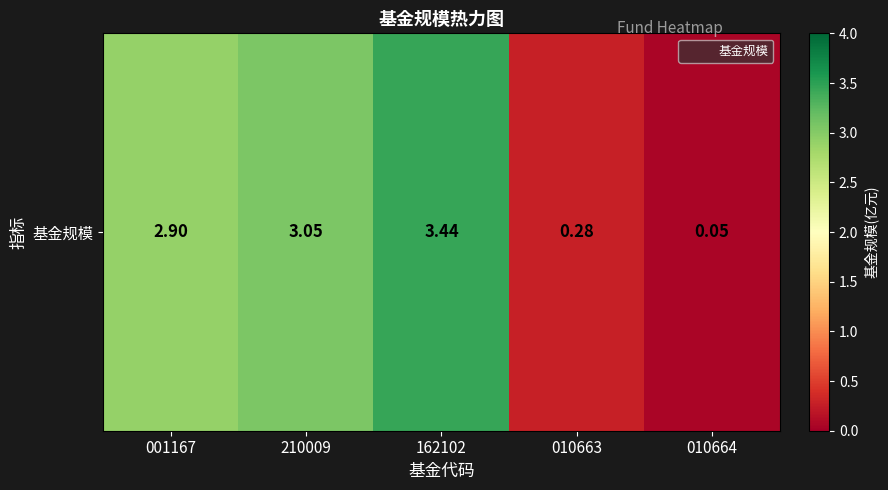

Between 010663 and 010664, which is larger?

010663